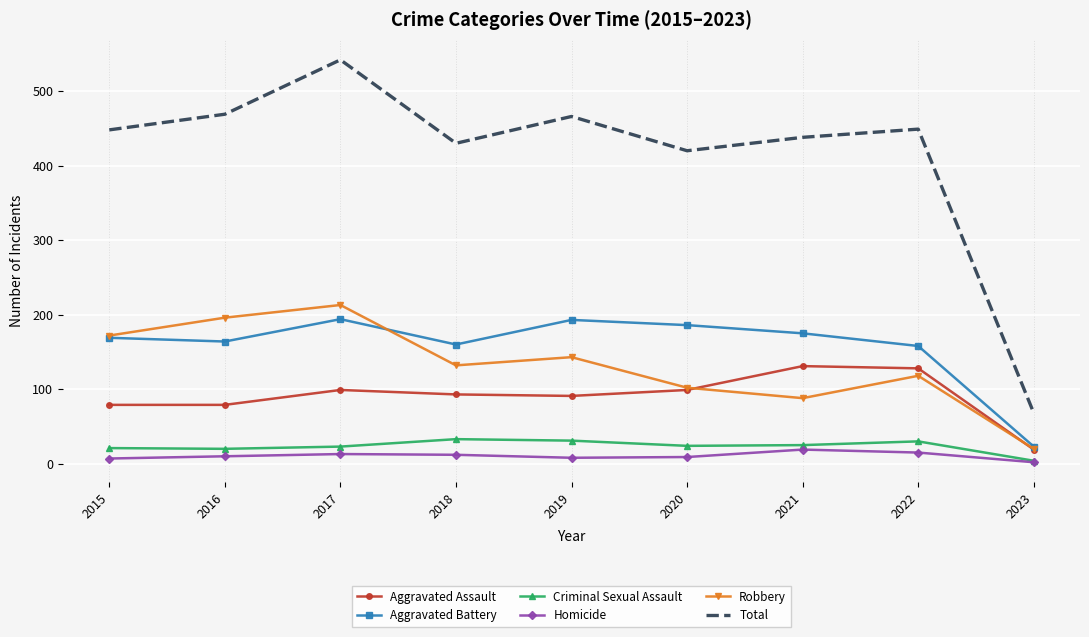

What is the smallest value displayed?

2